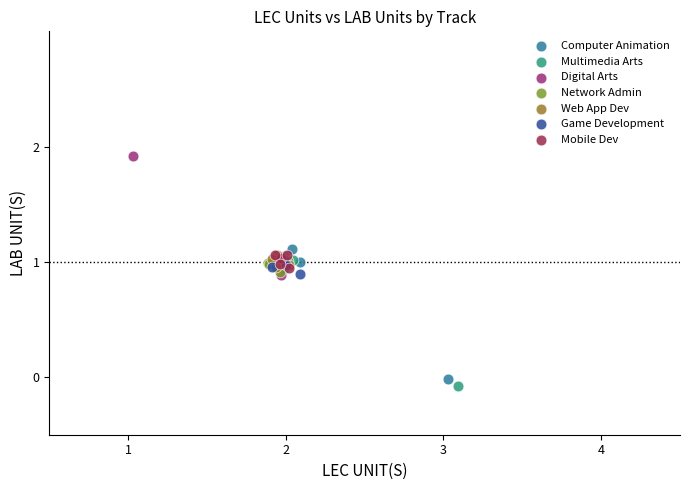

Which series reaches the maximum Y coordinate?

Digital Arts